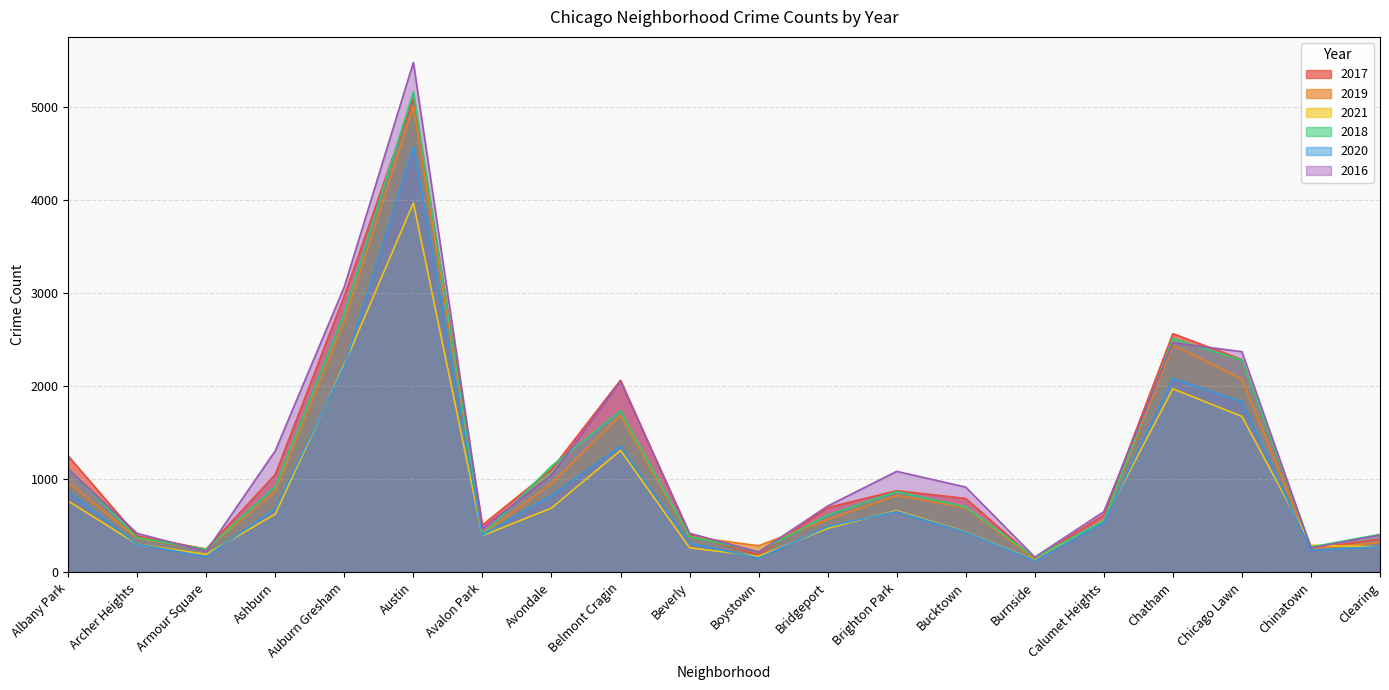

What position from the right is Clearing?

1